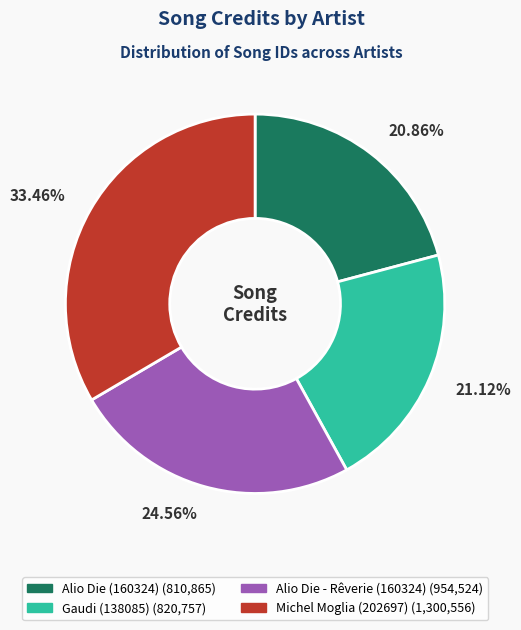

Is there any slice that represents more than half of the pie?

No